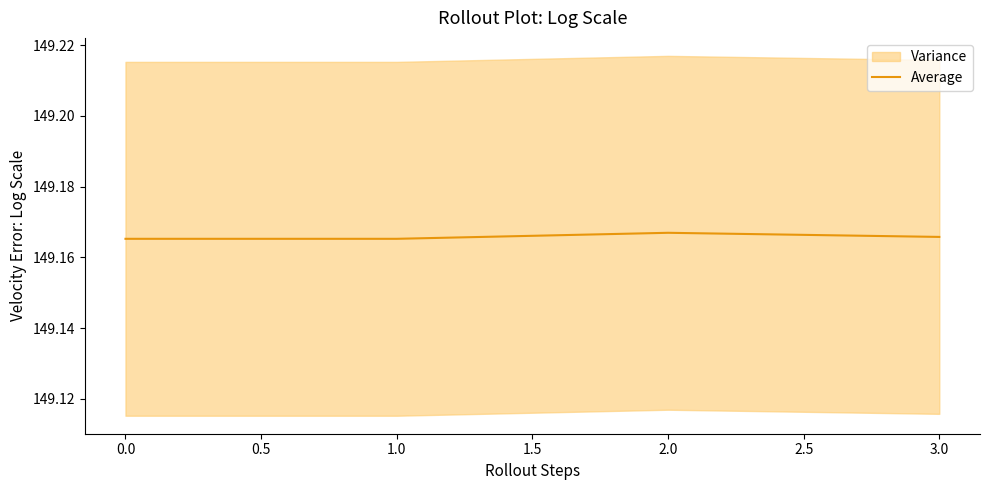

Is this an area chart (filled region under the line)?

No